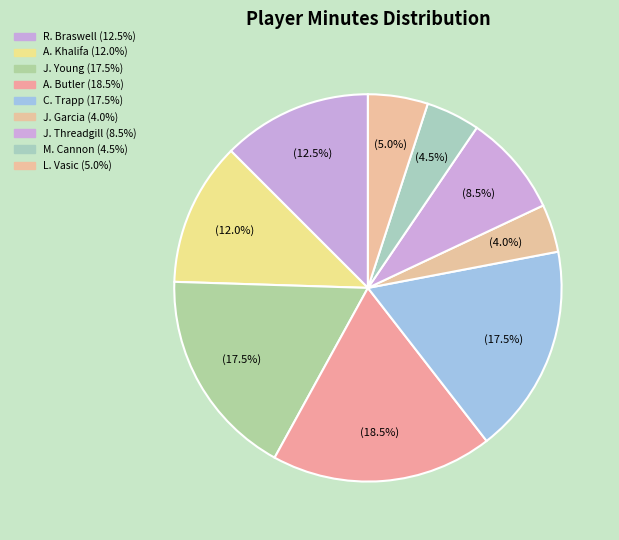

True or false: J. Threadgill accounts for 8% of the total.

True